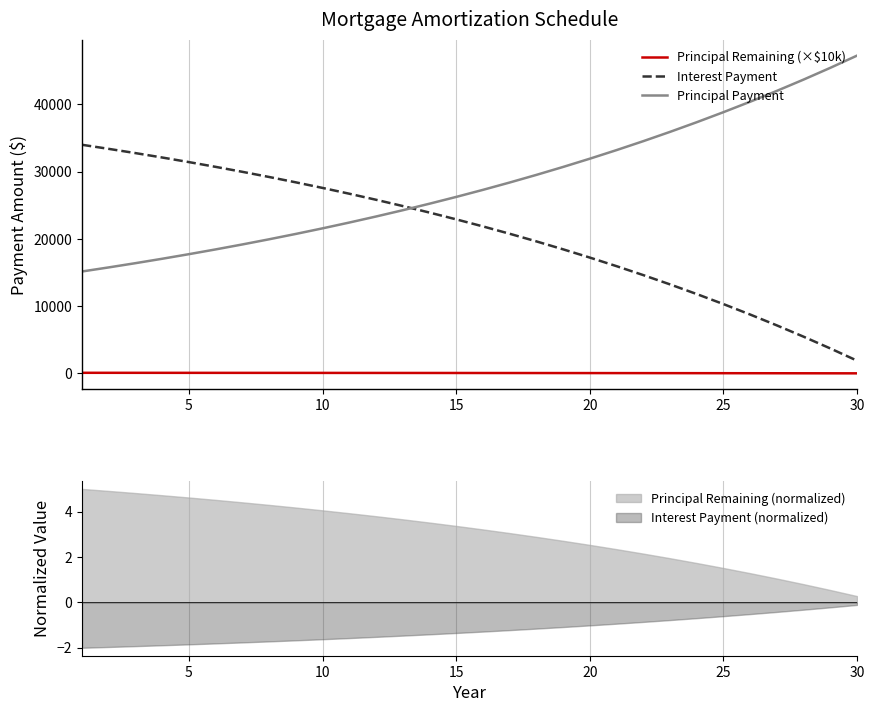

True or false: Principal Payment and Principal Remaining (×$10k) cross at least once.

False